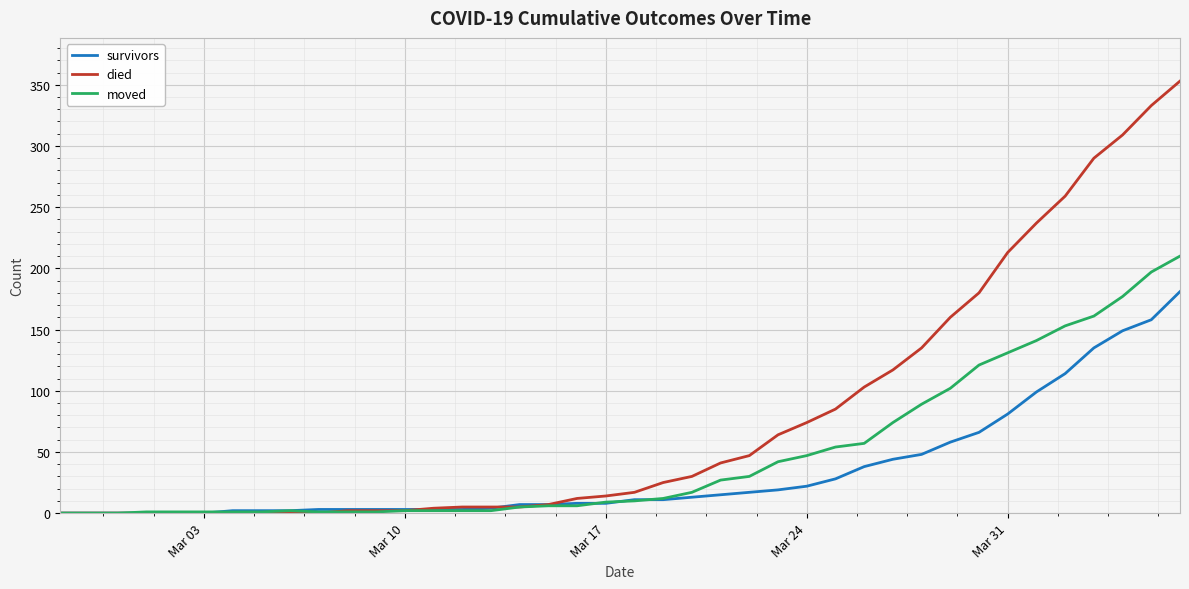

What are all the series names shown in the legend?

survivors, died, moved